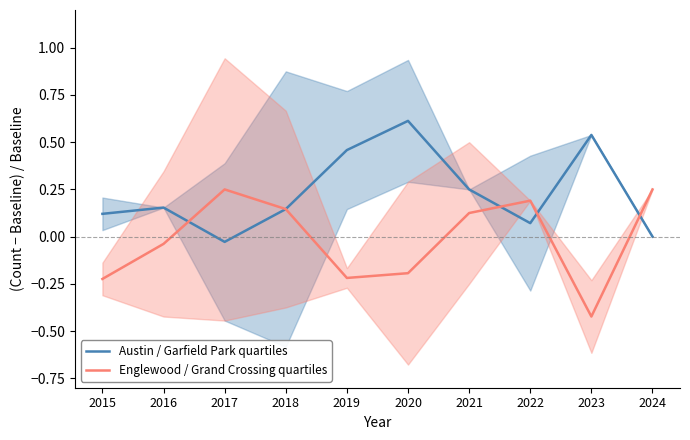

How many times do Austin / Garfield Park quartiles and Englewood / Grand Crossing quartiles cross each other?

5